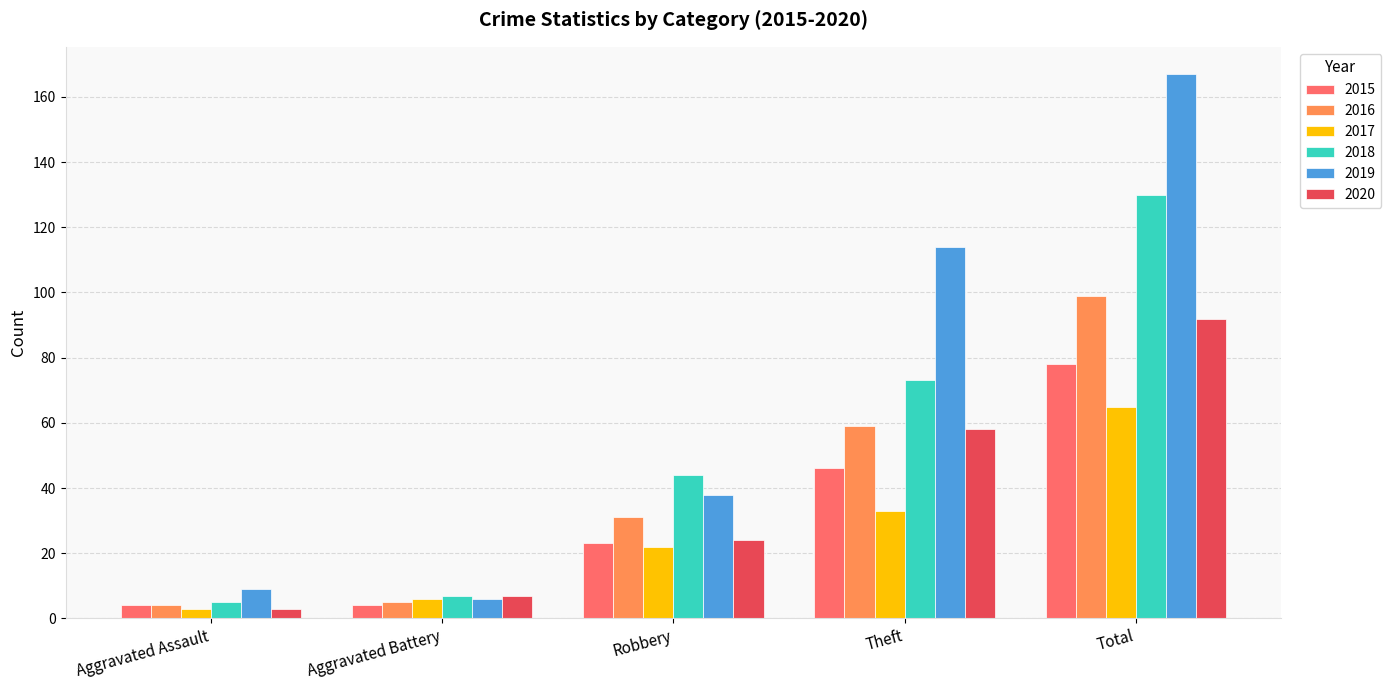

Count the number of categories in the chart.

5